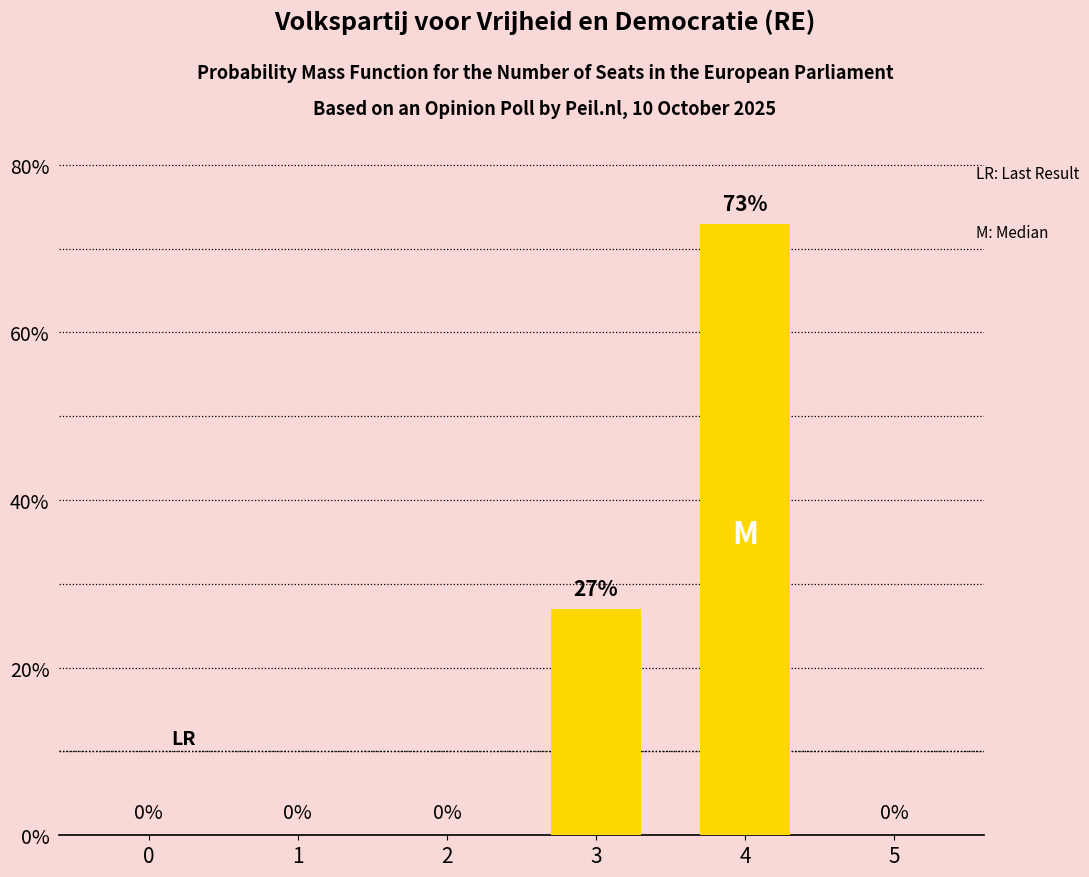

Is it true that the value at 5 is 32?

False